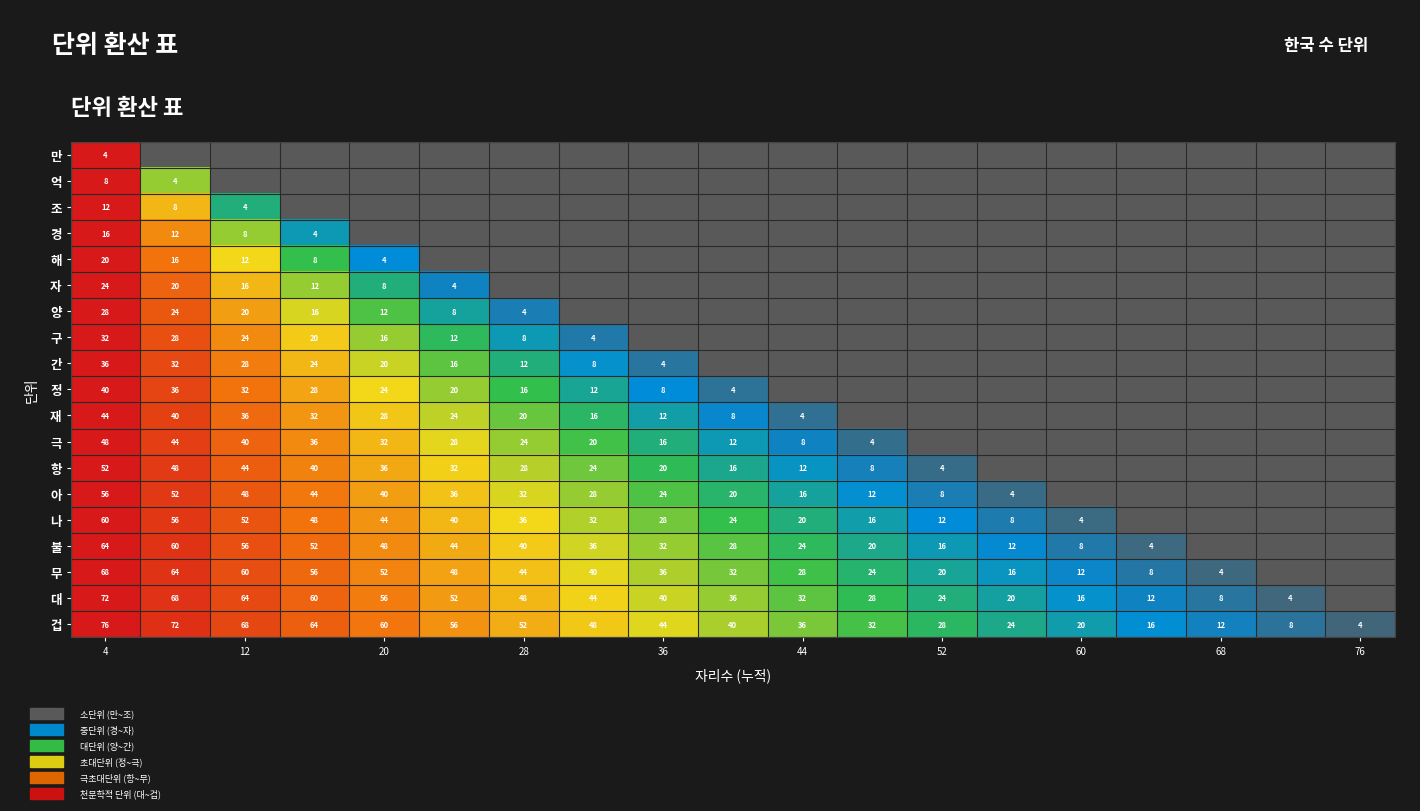

The value of 항 at 4 is 52. True or false?

True